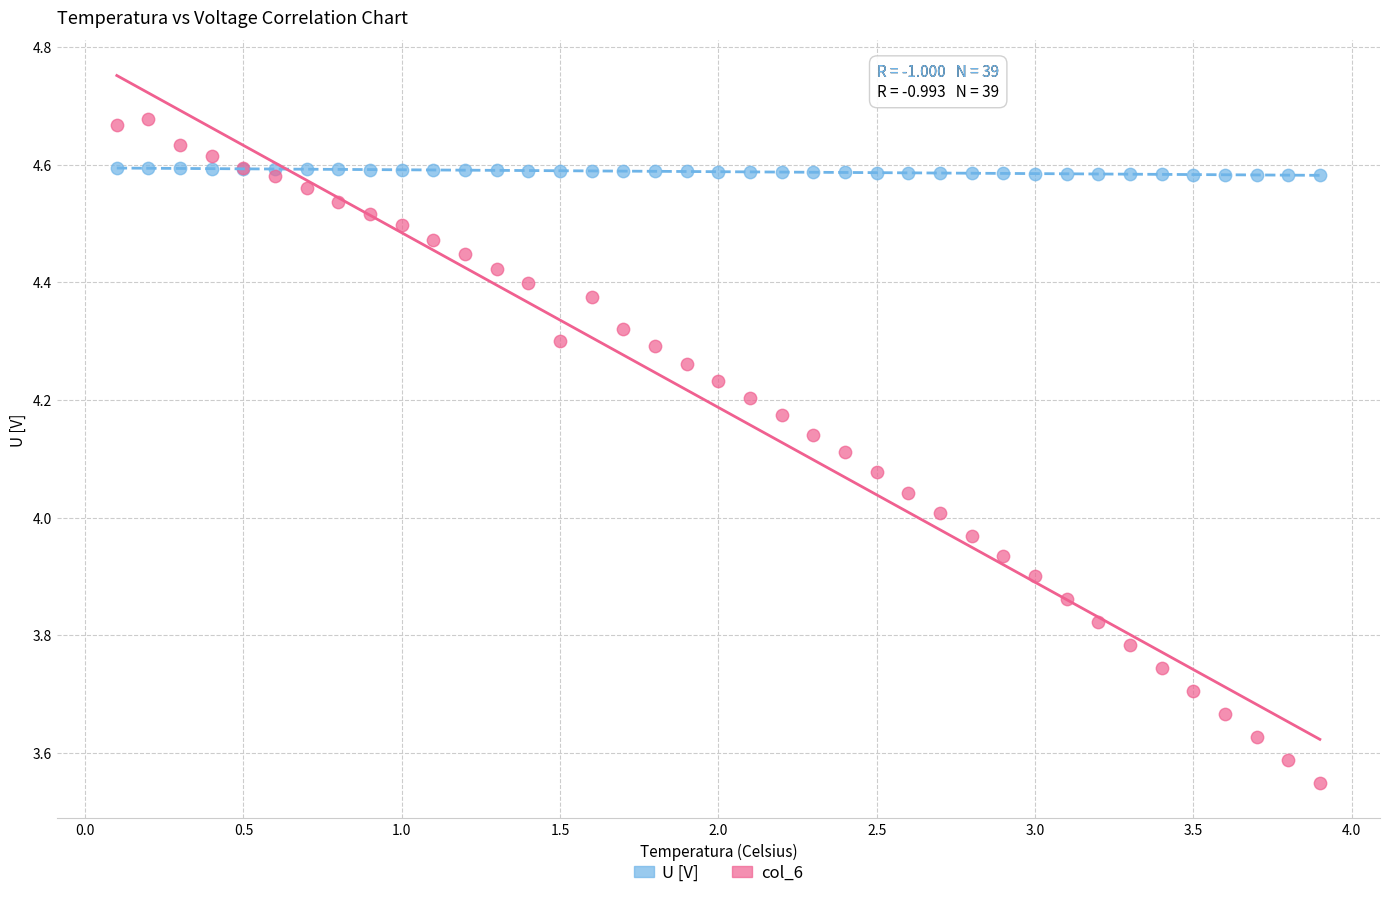

Which series contains the highest Y value?

col_6